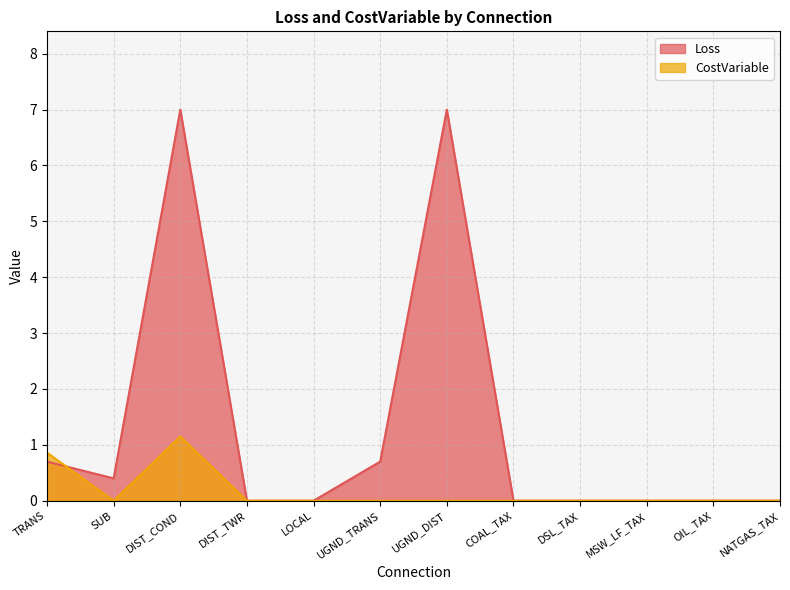

Where is CostVariable nearest to the value 0?

SUB